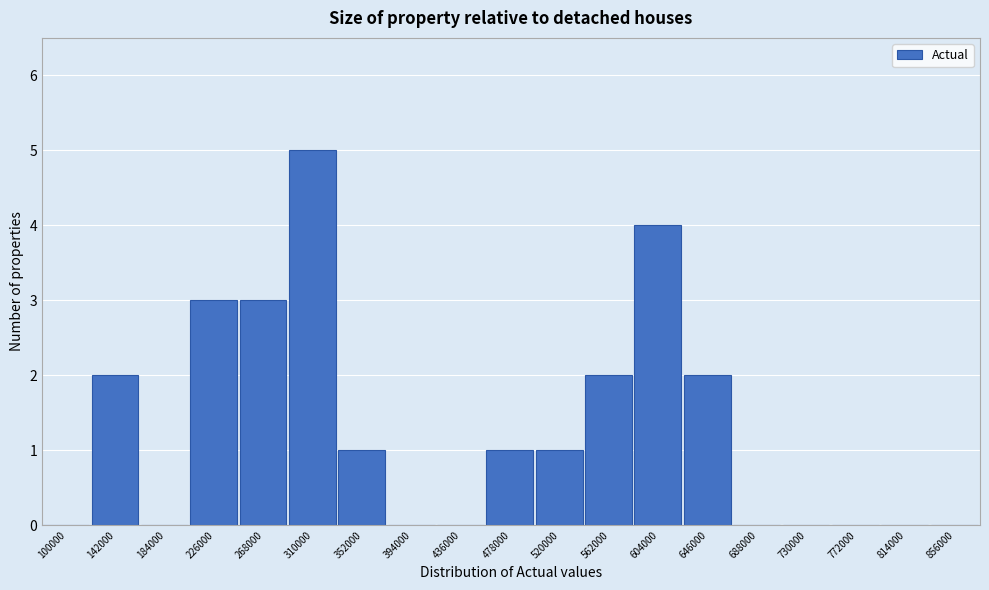

Reading left to right, extract all data points from this chart.

100000=0	142000=2	184000=0	226000=3	268000=3	310000=5	352000=1	394000=0	436000=0	478000=1	520000=1	562000=2	604000=4	646000=2	688000=0	730000=0	772000=0	814000=0	856000=0